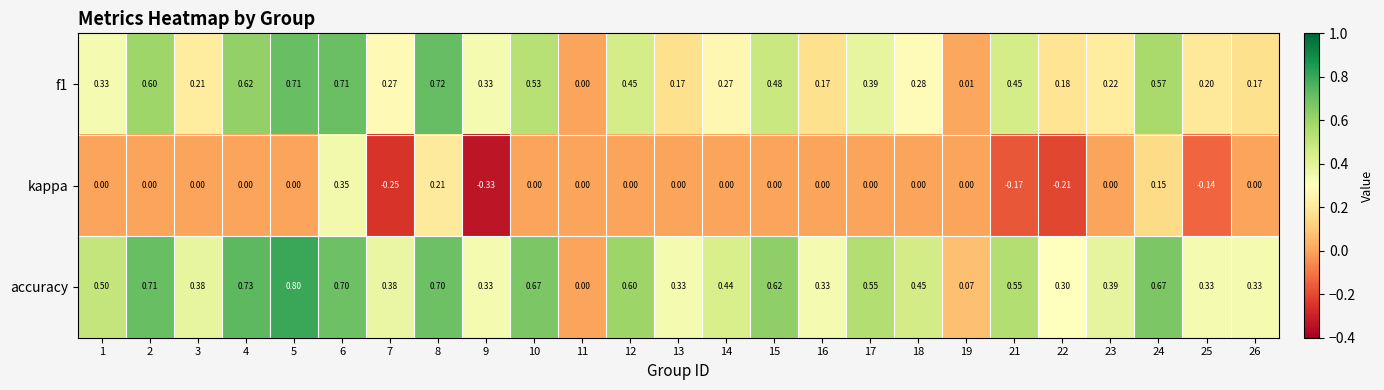

Which series has the largest total across all categories?

accuracy